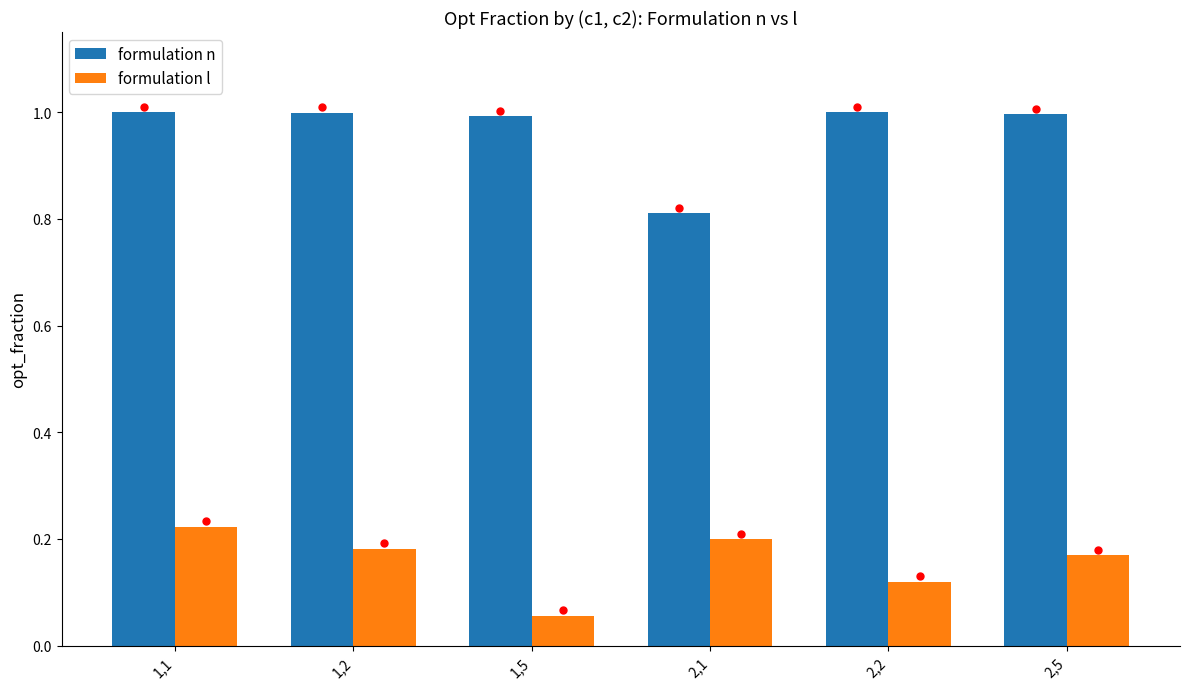

How many series are shown in this chart?

2